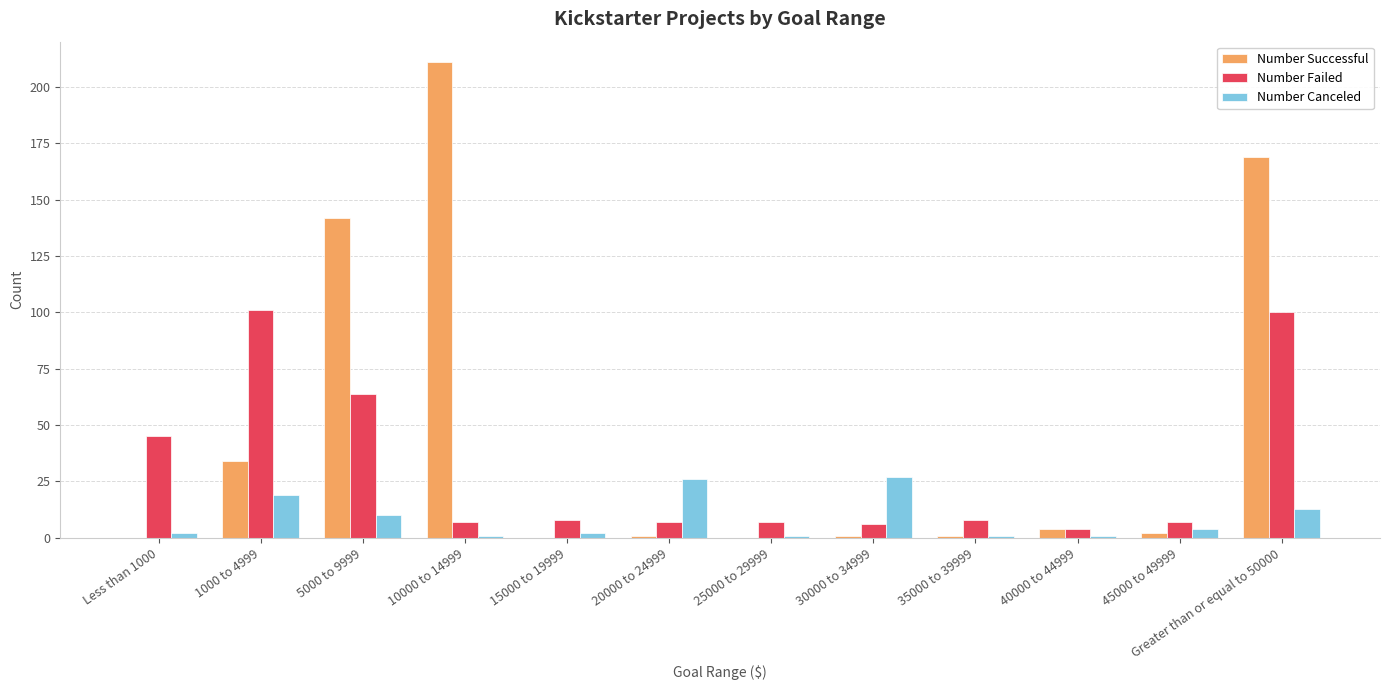

How many groups of bars are there?

12